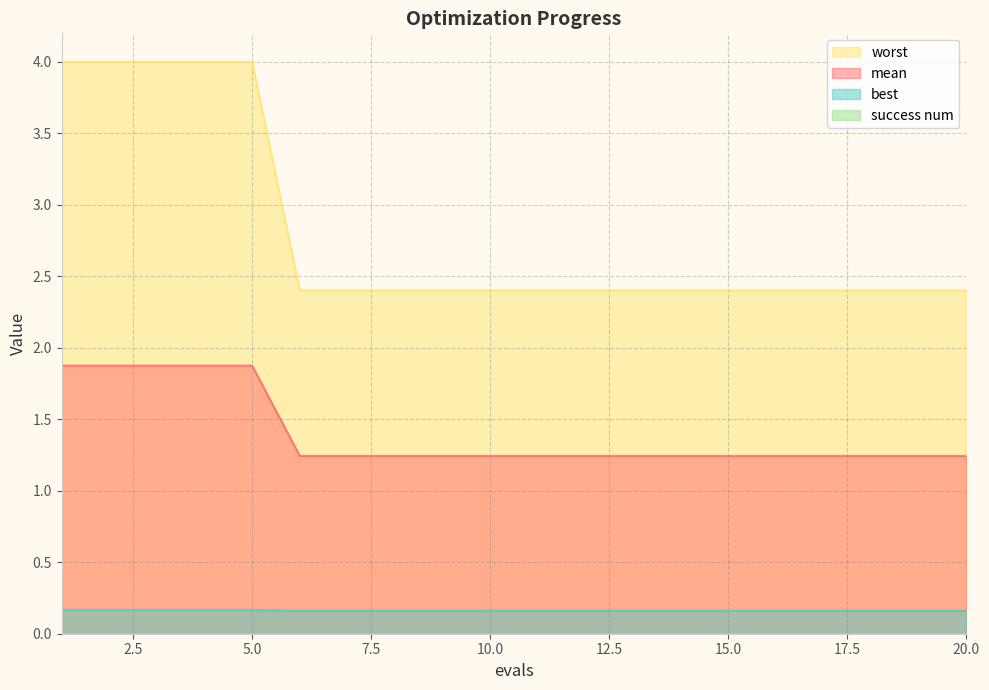

Which series has the largest total across all categories?

worst